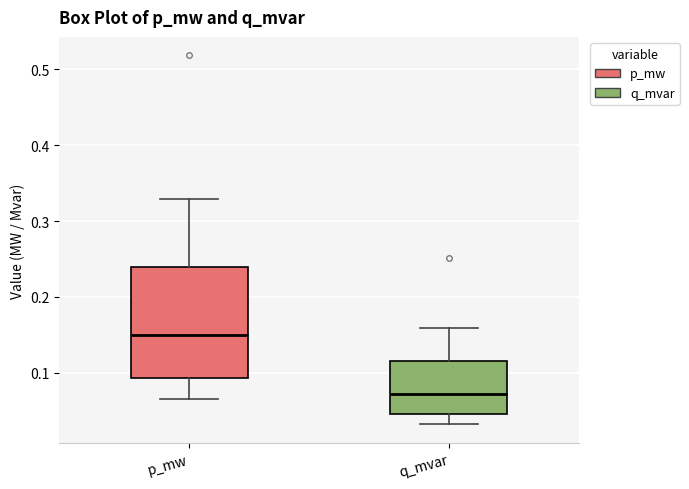

Which box is the tallest, from its lower edge to its upper edge?

p_mw